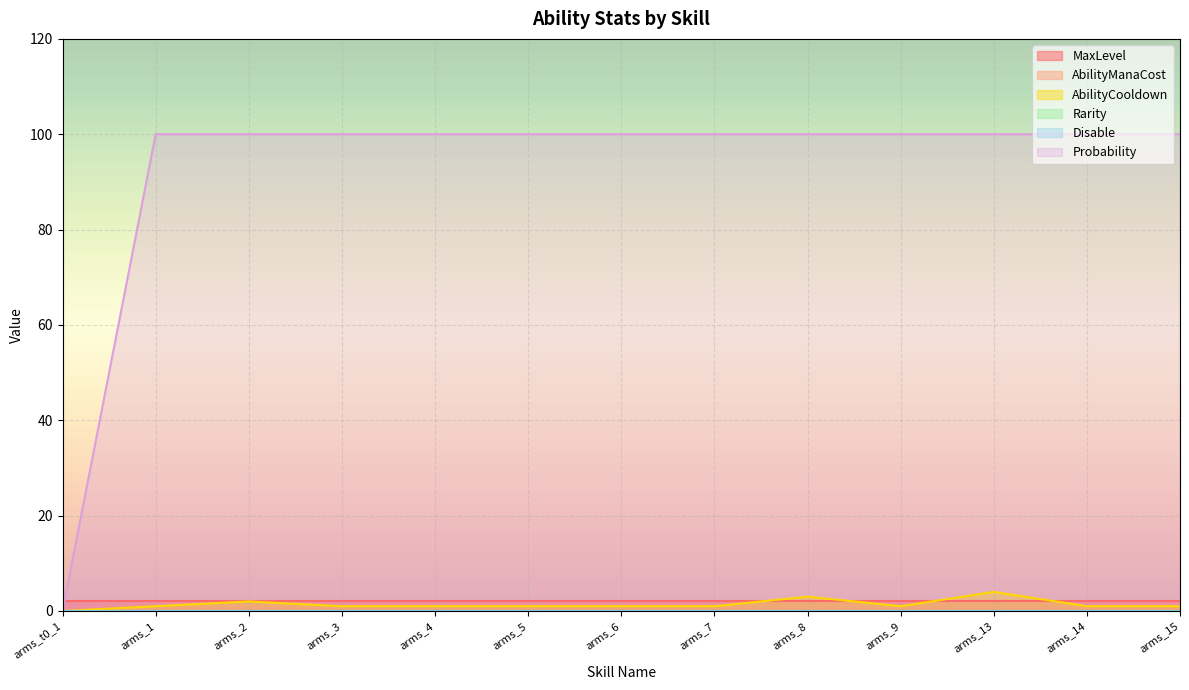

What position from the right is arms_15?

1